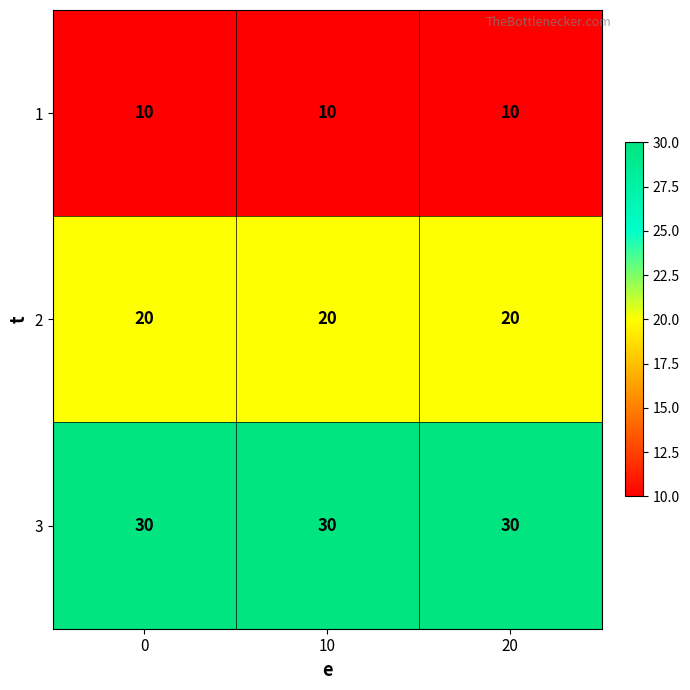

What is the minimum value shown in the chart?

10